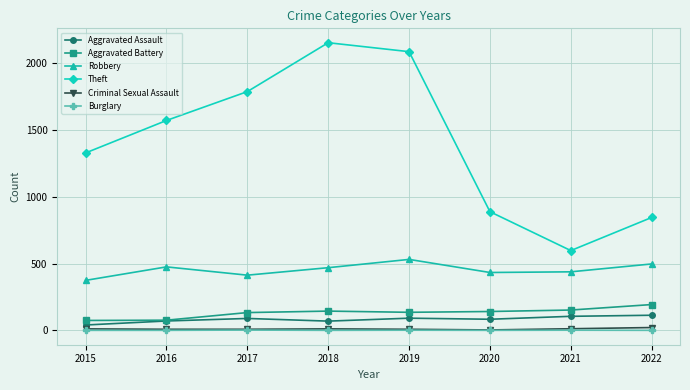

What value does the Burglary series have at 2019?

1